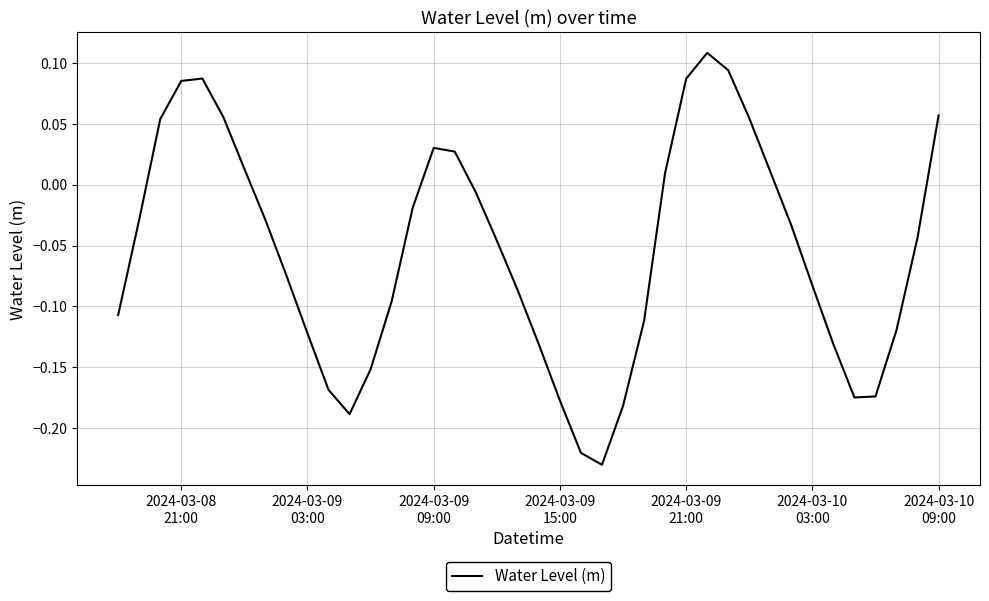

What is the difference between the maximum and minimum values?

0.3